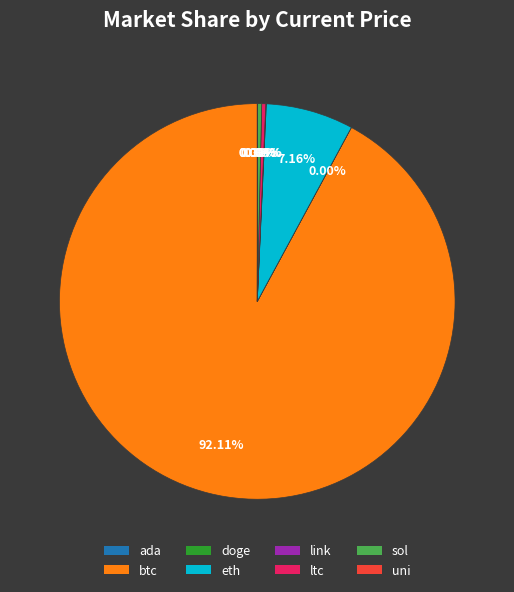

Is btc the majority of the pie?

Yes